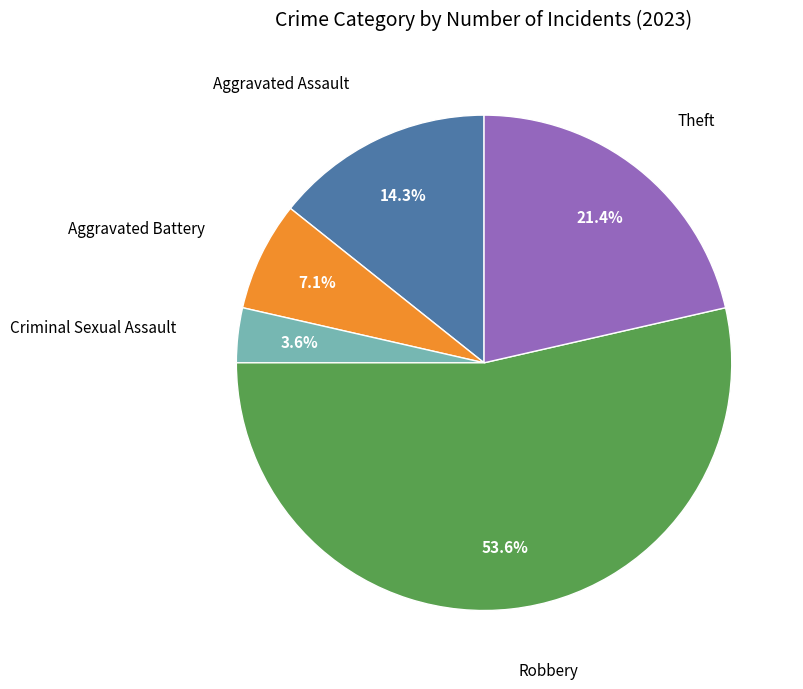

Does any single category account for the majority?

Yes